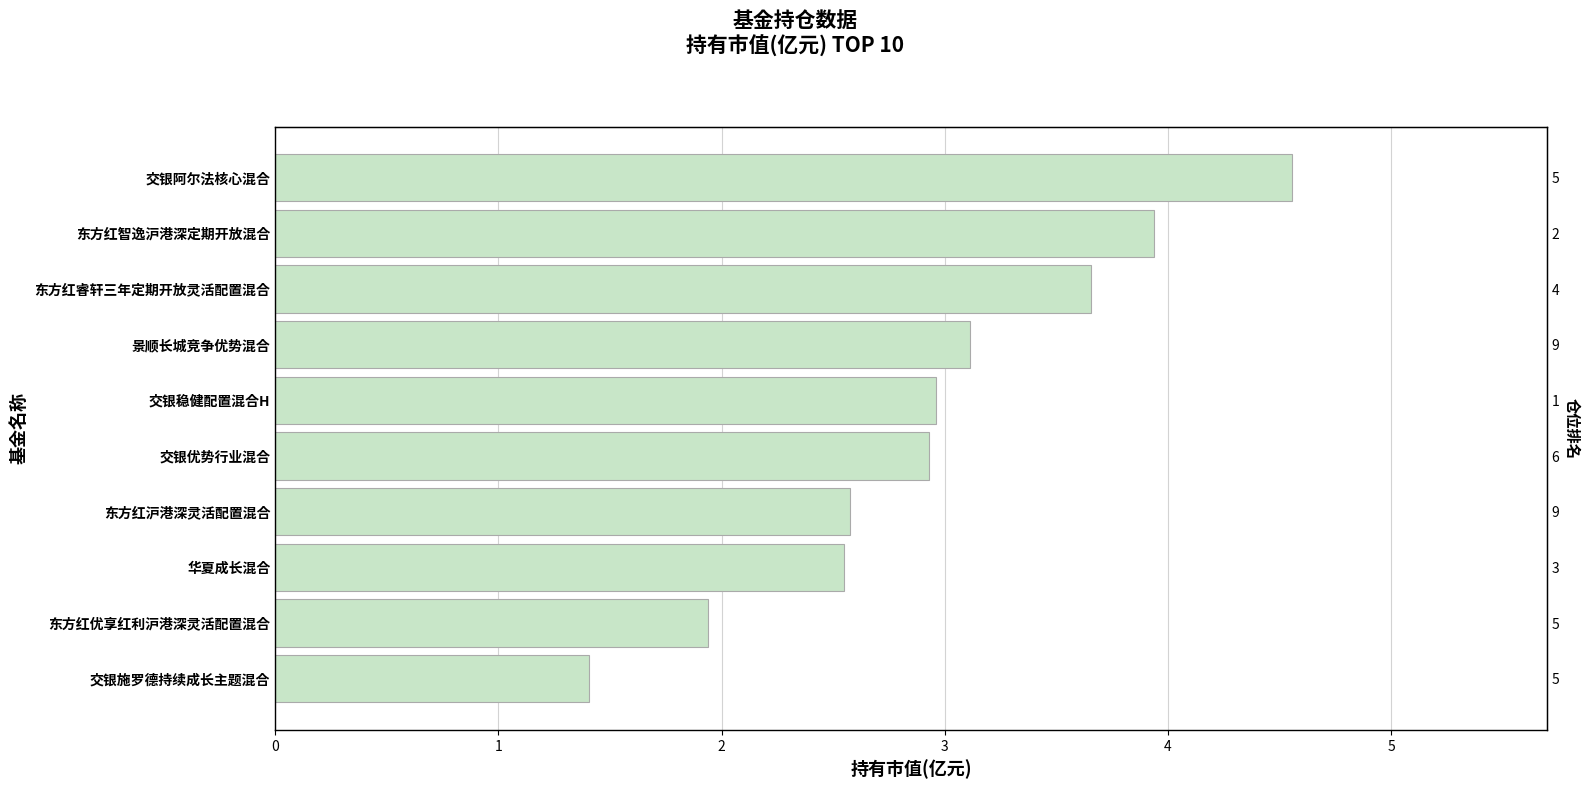

List the labels in order of value, smallest first.

9, 8, 7, 6, 5, 4, 3, 2, 1, 0